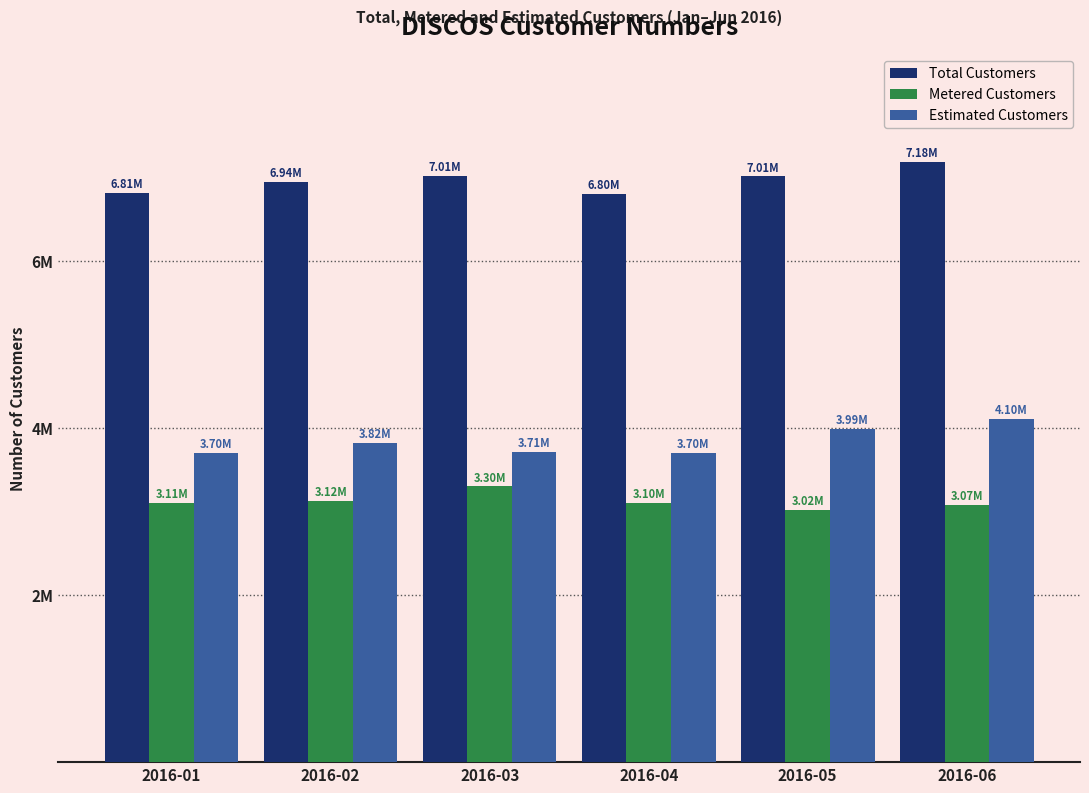

Is it true that Total Customers equals 6806933 at 2016-01?

True